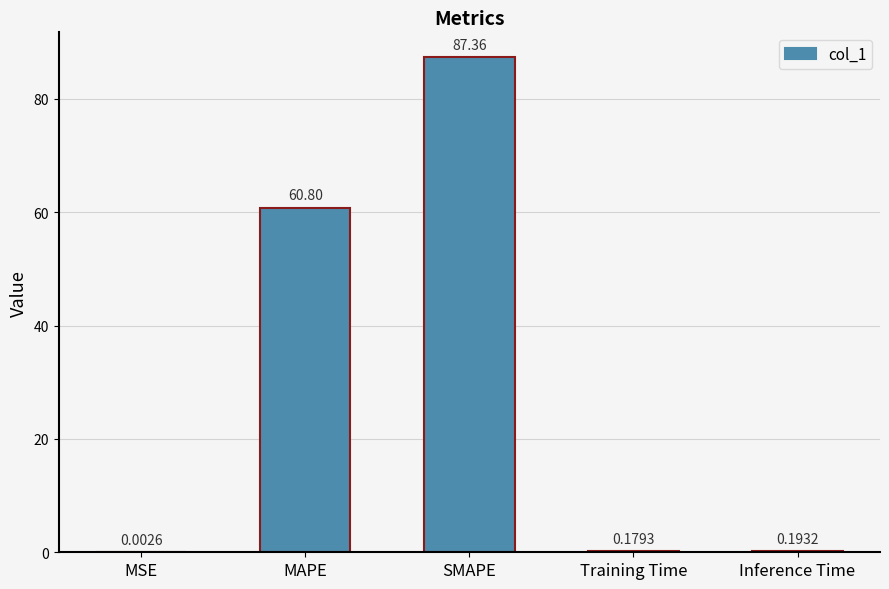

What is the sum of the values at MSE and SMAPE?

87.4